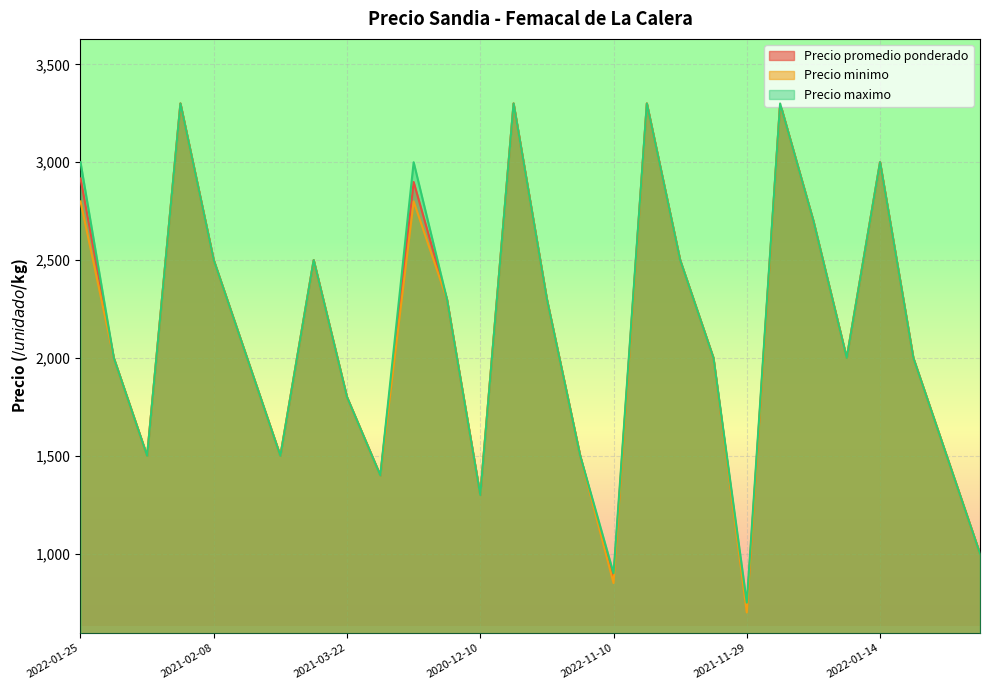

True or false: Precio maximo and Precio minimo cross at least once.

False